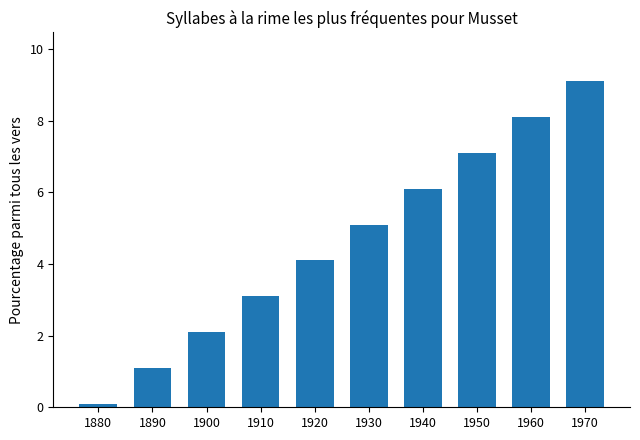

List the labels in order of value, smallest first.

1880, 1890, 1900, 1910, 1920, 1930, 1940, 1950, 1960, 1970